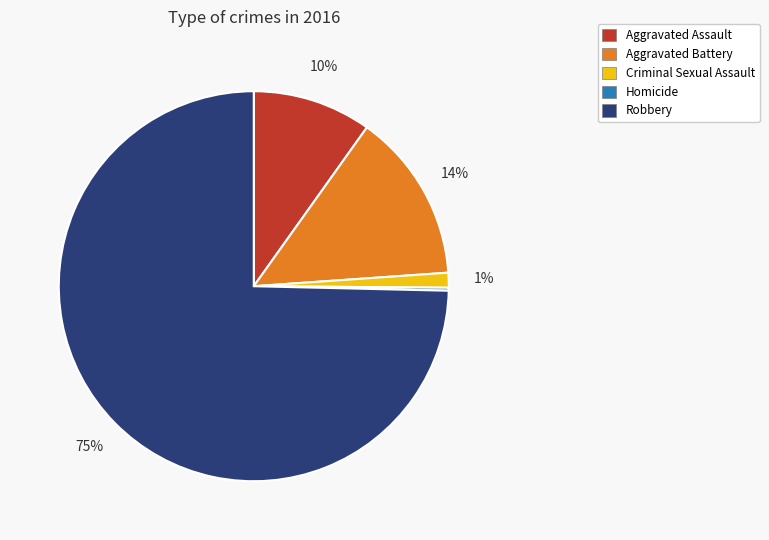

What percentage is the Criminal Sexual Assault slice, to the nearest percent?

1%